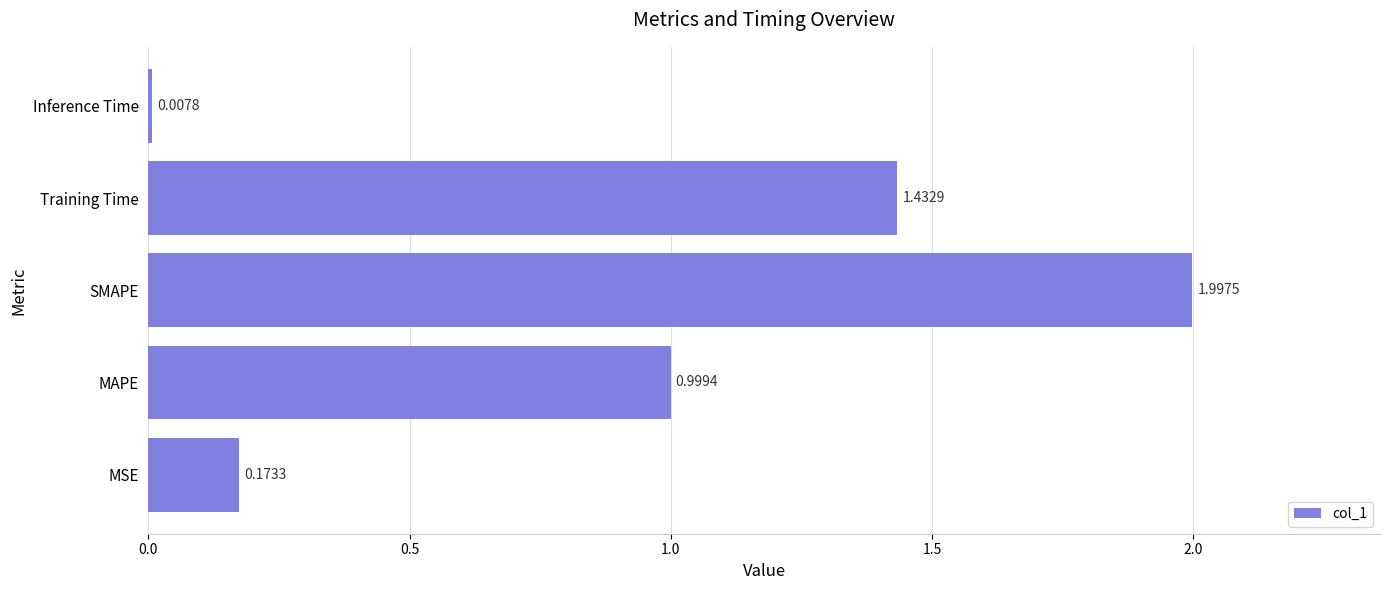

List the labels in order of value, smallest first.

Inference Time, MSE, MAPE, Training Time, SMAPE